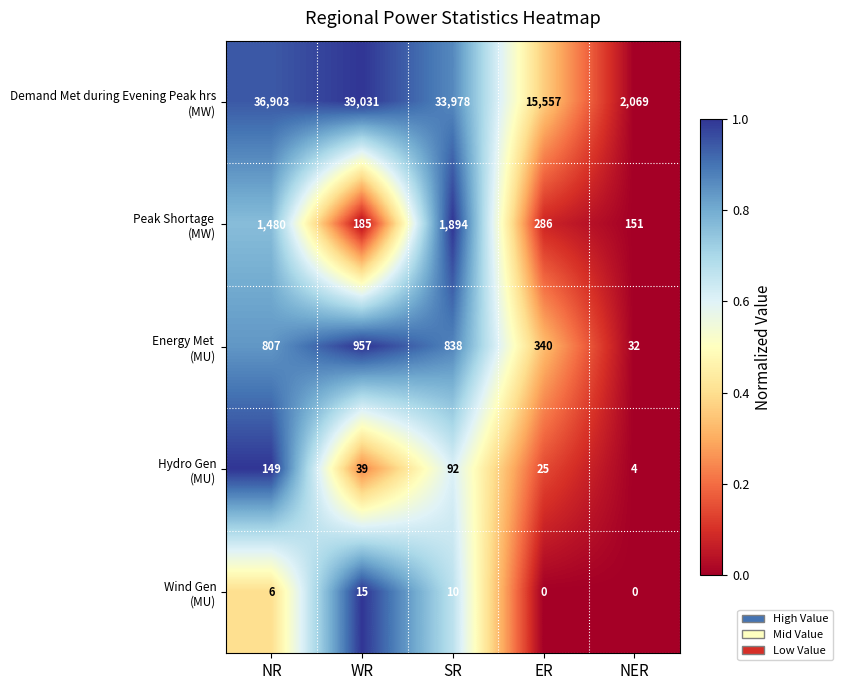

Which category has the highest value across all series?

WR